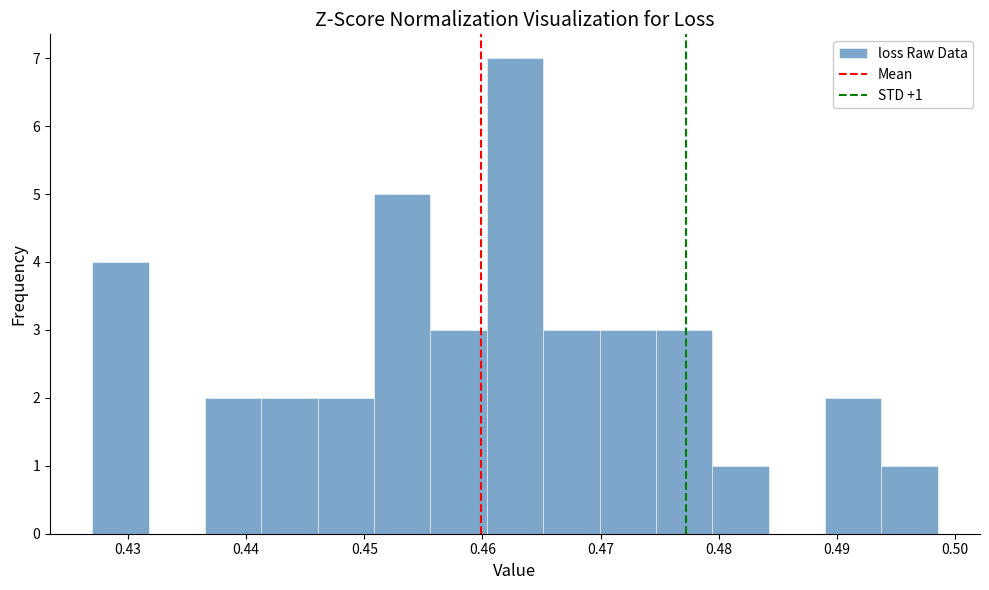

Which range on the x-axis has the tallest bar?

0.460 to 0.465